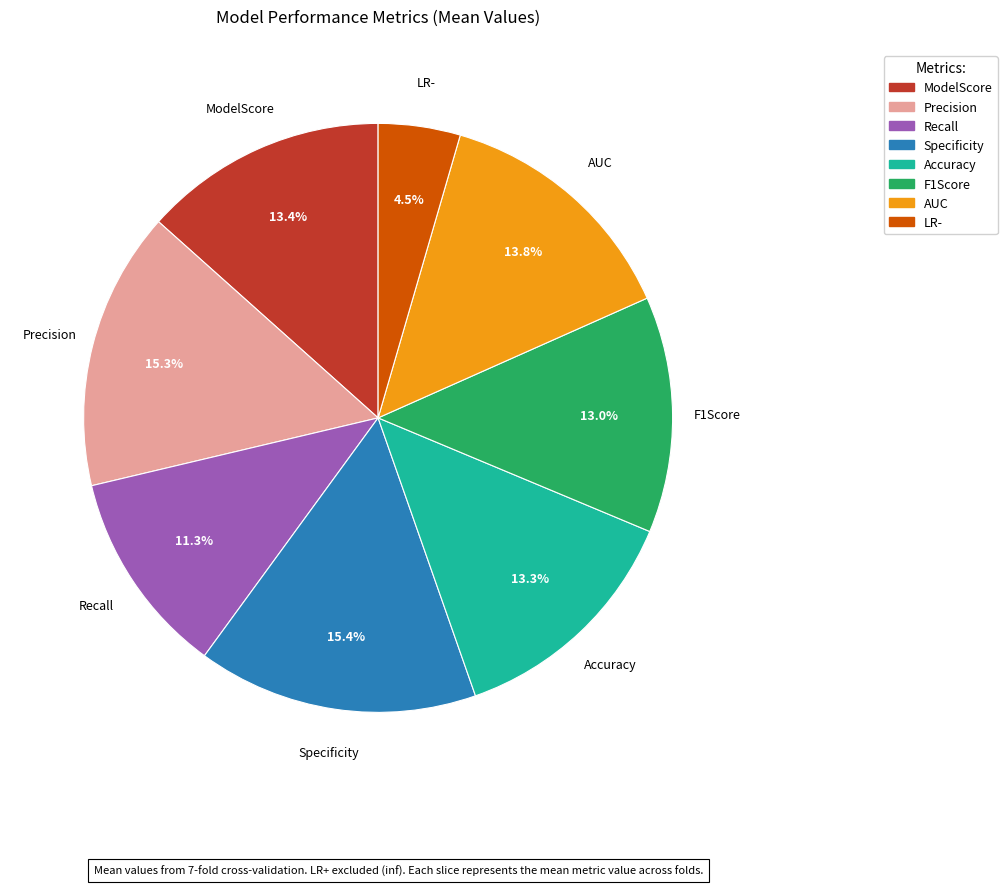

Is there a majority slice in this chart?

No